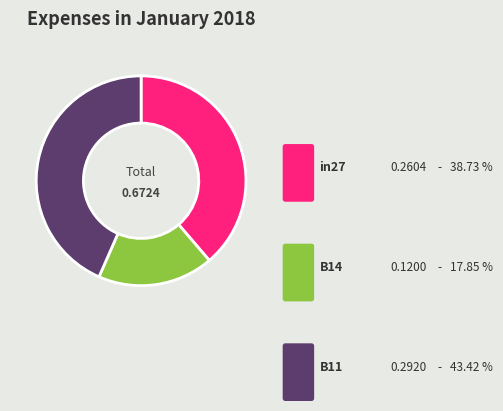

Is there a majority slice in this chart?

No